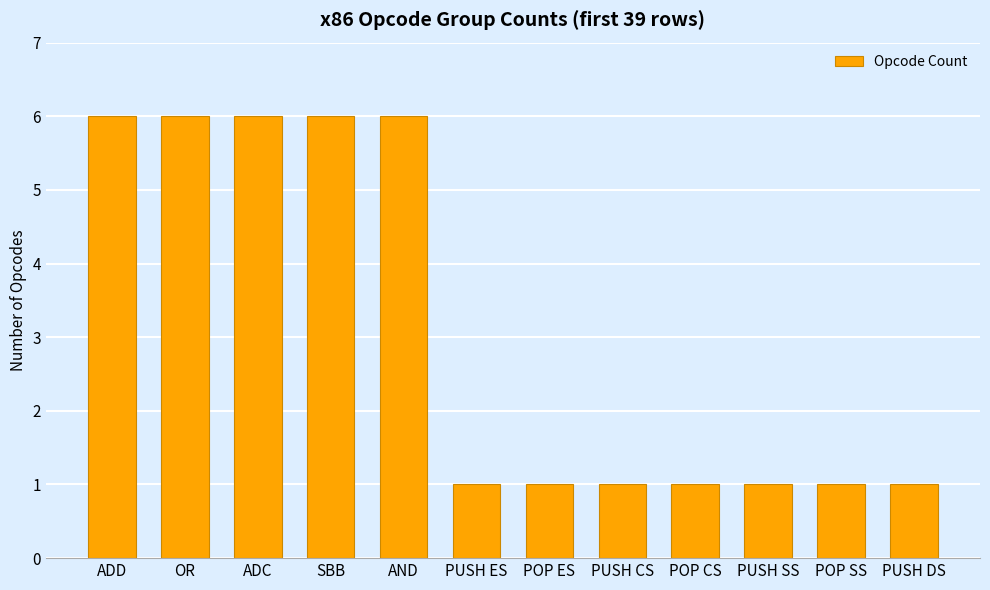

What is the value of the 3rd bar from the left?

6